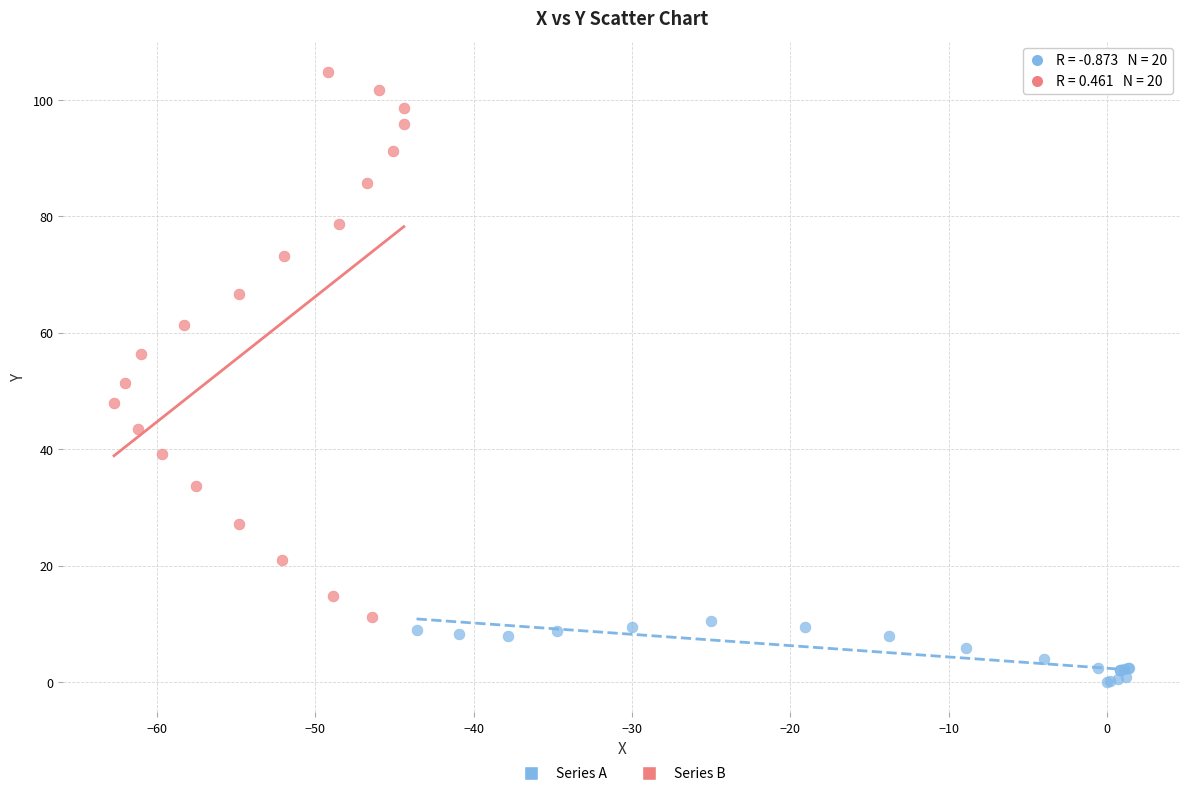

Which series reaches the minimum Y coordinate?

Series A